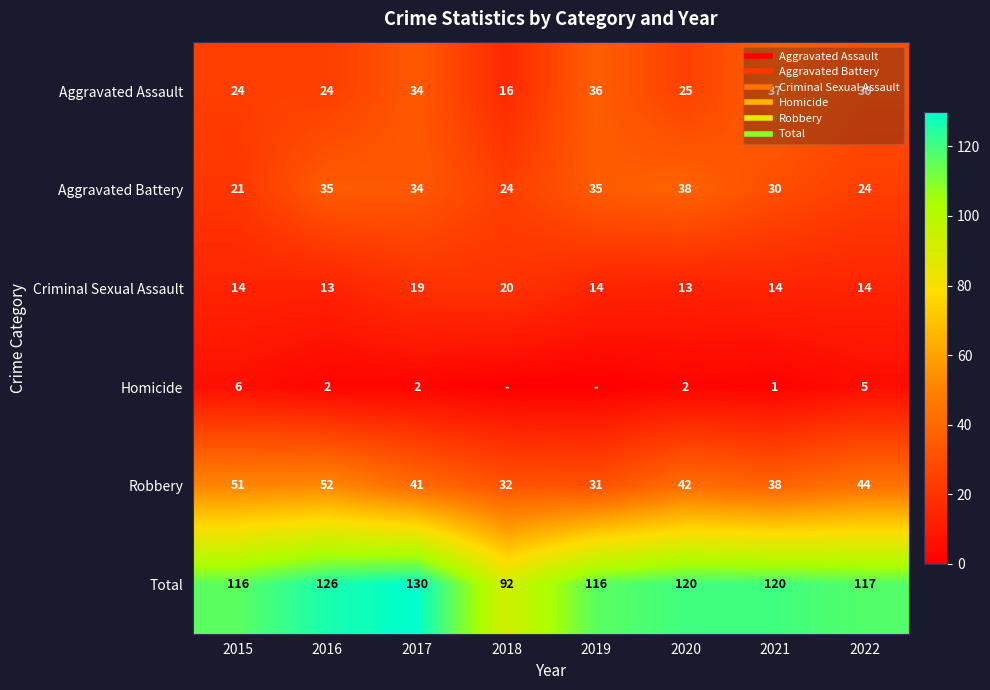

Which category has the lowest value in the Aggravated Assault series?

2018